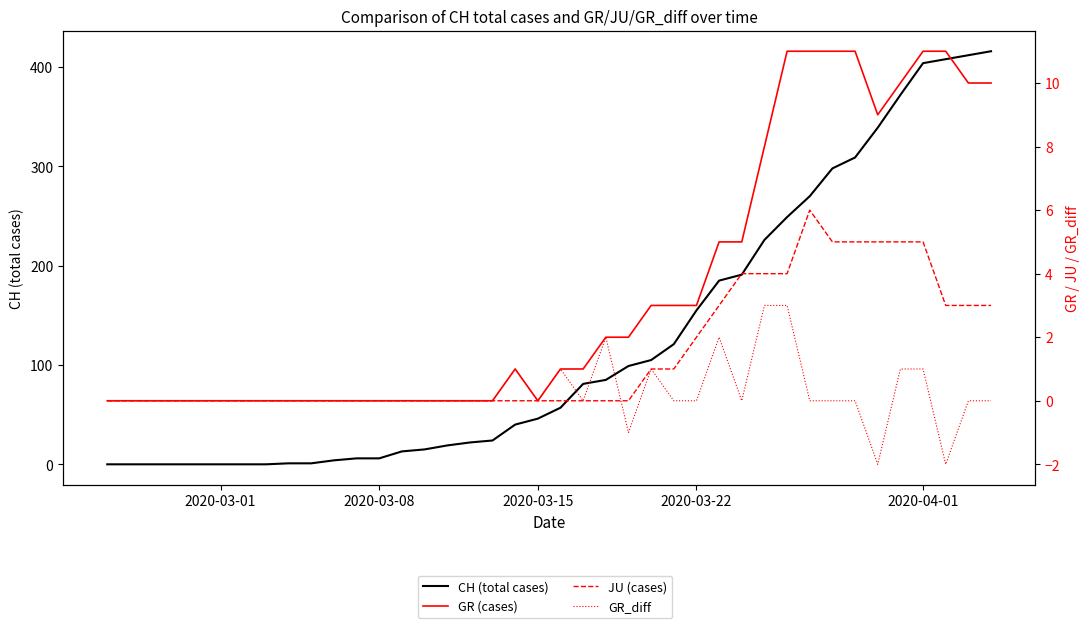

Which series has the widest spread of values?

CH (total cases)